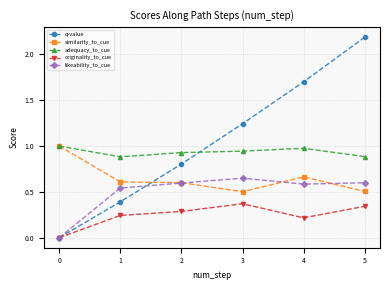

True or false: originality_to_cue has more than 2 points higher than both neighbors.

False